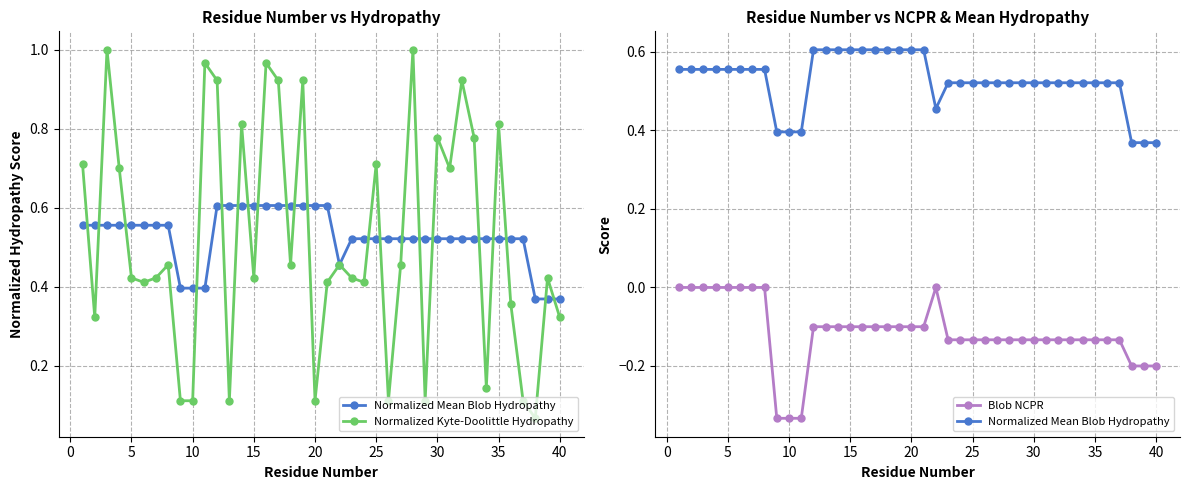

Reading left to right, extract all data points from this chart.

Normalized Mean Blob Hydropathy: 0.6	0.6	0.6	0.6	0.6	0.6	0.6	0.6	0.4	0.4	0.4	0.6	0.6	0.6	0.6	0.6	0.6	0.6	0.6	0.6	0.6	0.5	0.5	0.5	0.5	0.5	0.5	0.5	0.5	0.5	0.5	0.5	0.5	0.5	0.5	0.5	0.5	0.4	0.4	0.4
Normalized Kyte-Doolittle Hydropathy: 0.7	0.3	1.0	0.7	0.4	0.4	0.4	0.5	0.1	0.1	1.0	0.9	0.1	0.8	0.4	1.0	0.9	0.5	0.9	0.1	0.4	0.5	0.4	0.4	0.7	0.1	0.5	1.0	0.1	0.8	0.7	0.9	0.8	0.1	0.8	0.4	0.1	0.1	0.4	0.3
Blob NCPR: 0.0	0.0	0.0	0.0	0.0	0.0	0.0	0.0	-0.3	-0.3	-0.3	-0.1	-0.1	-0.1	-0.1	-0.1	-0.1	-0.1	-0.1	-0.1	-0.1	0.0	-0.1	-0.1	-0.1	-0.1	-0.1	-0.1	-0.1	-0.1	-0.1	-0.1	-0.1	-0.1	-0.1	-0.1	-0.1	-0.2	-0.2	-0.2